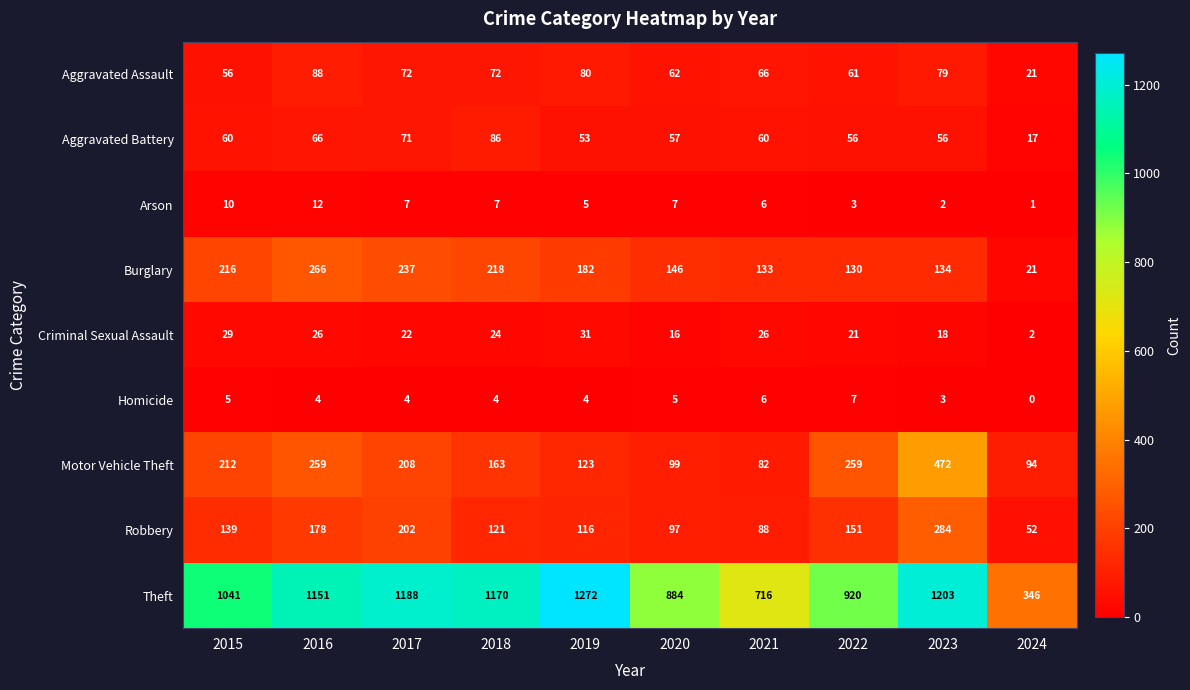

Where does the Homicide series first go above 4?

2015